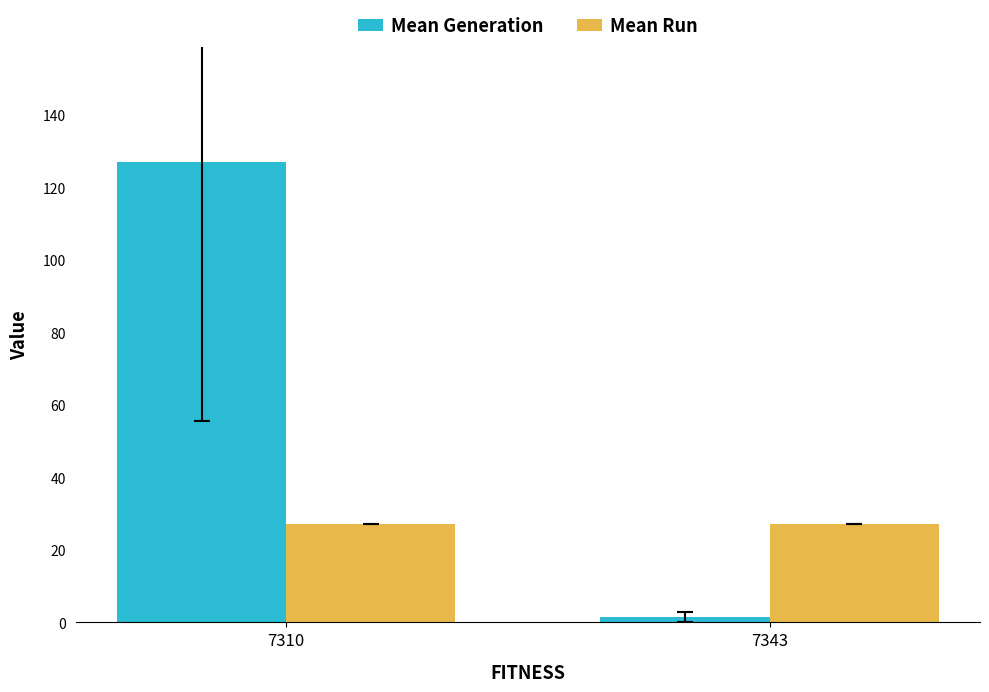

Rank the series by their average value, from highest to lowest.

Mean Generation, Mean Run